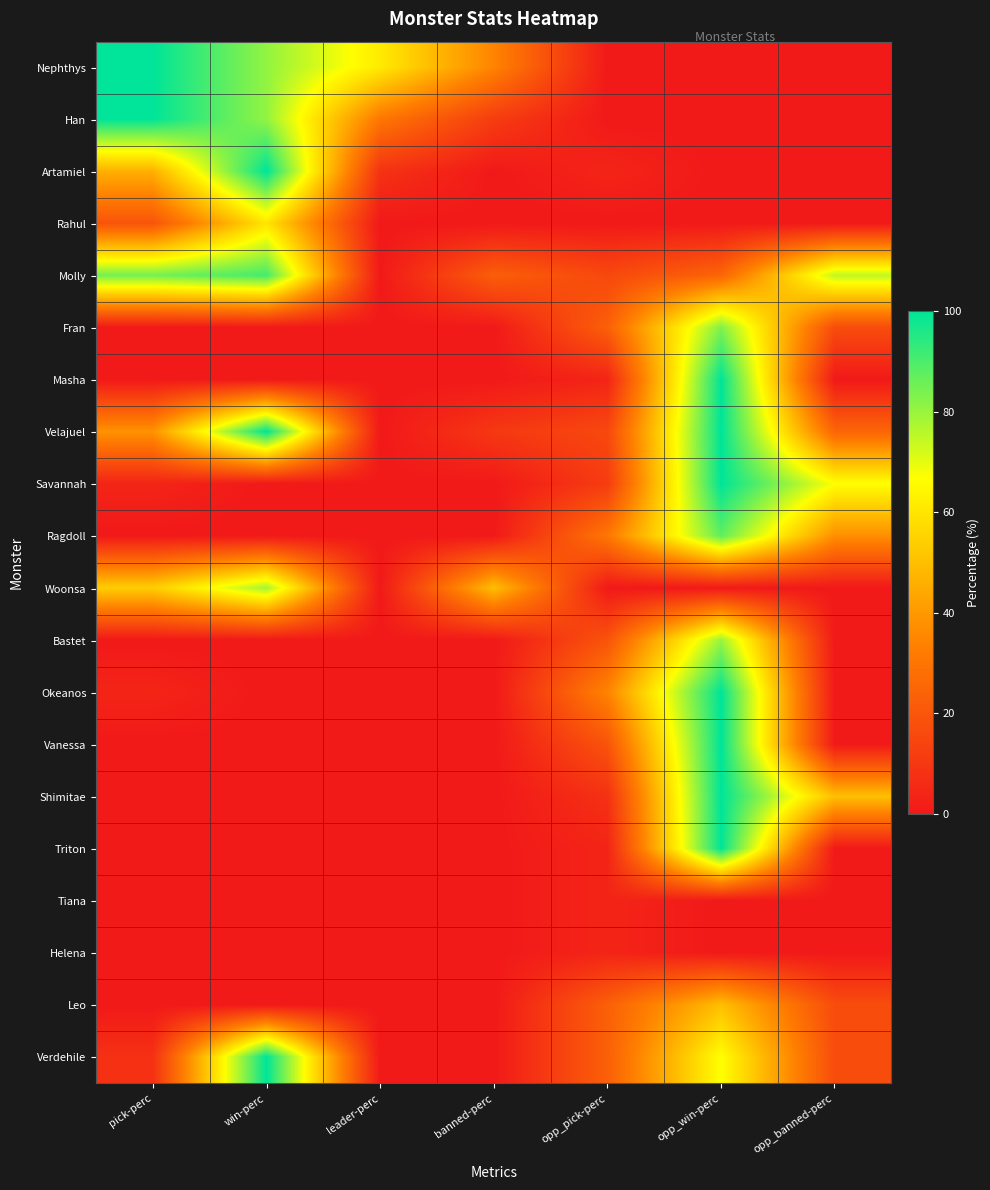

How many distinct data groups are displayed?

20